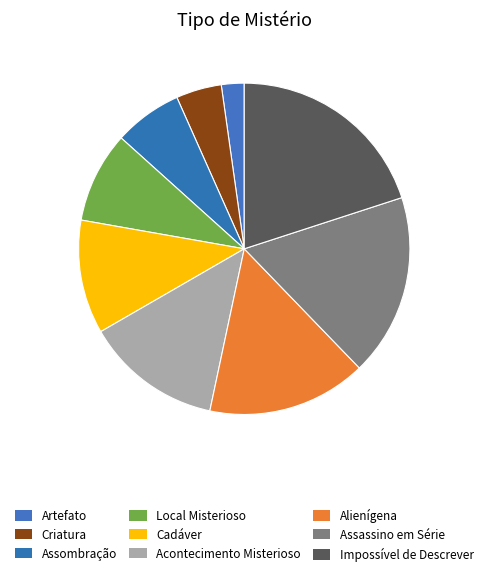

To the nearest percent, what percentage of the pie is Cadáver?

11%